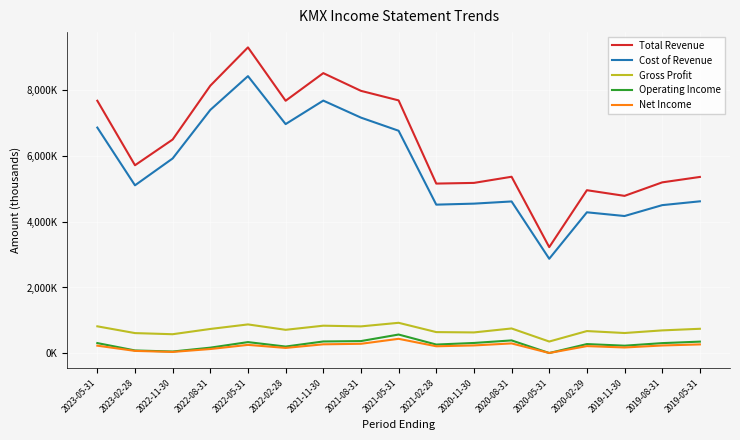

What is the difference between the Total Revenue values at 2020-05-31 and 2022-11-30?

3277200